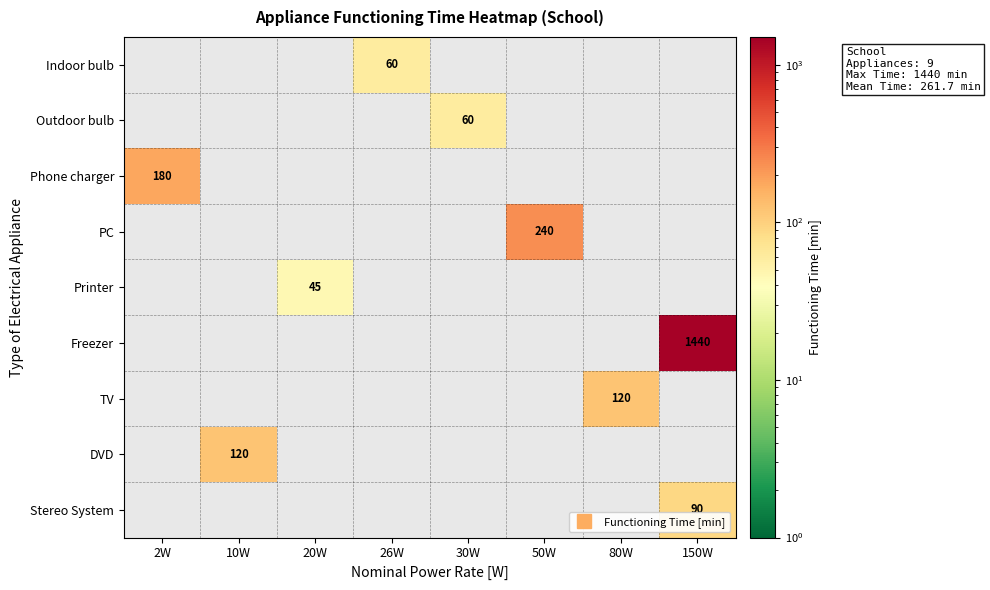

Is the value of Indoor bulb at 2W greater than the value of Outdoor bulb at 2W?

No